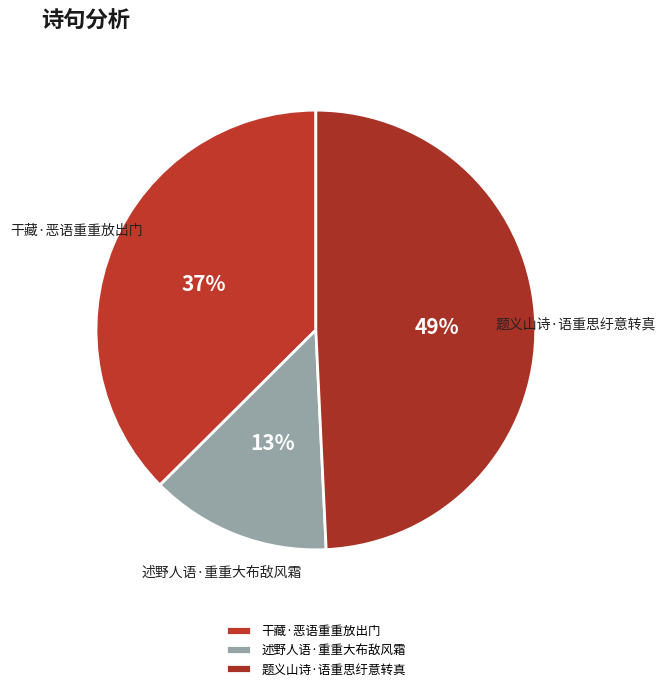

Does 题义山诗·语重思纡意转真 account for over 50% of the chart?

No